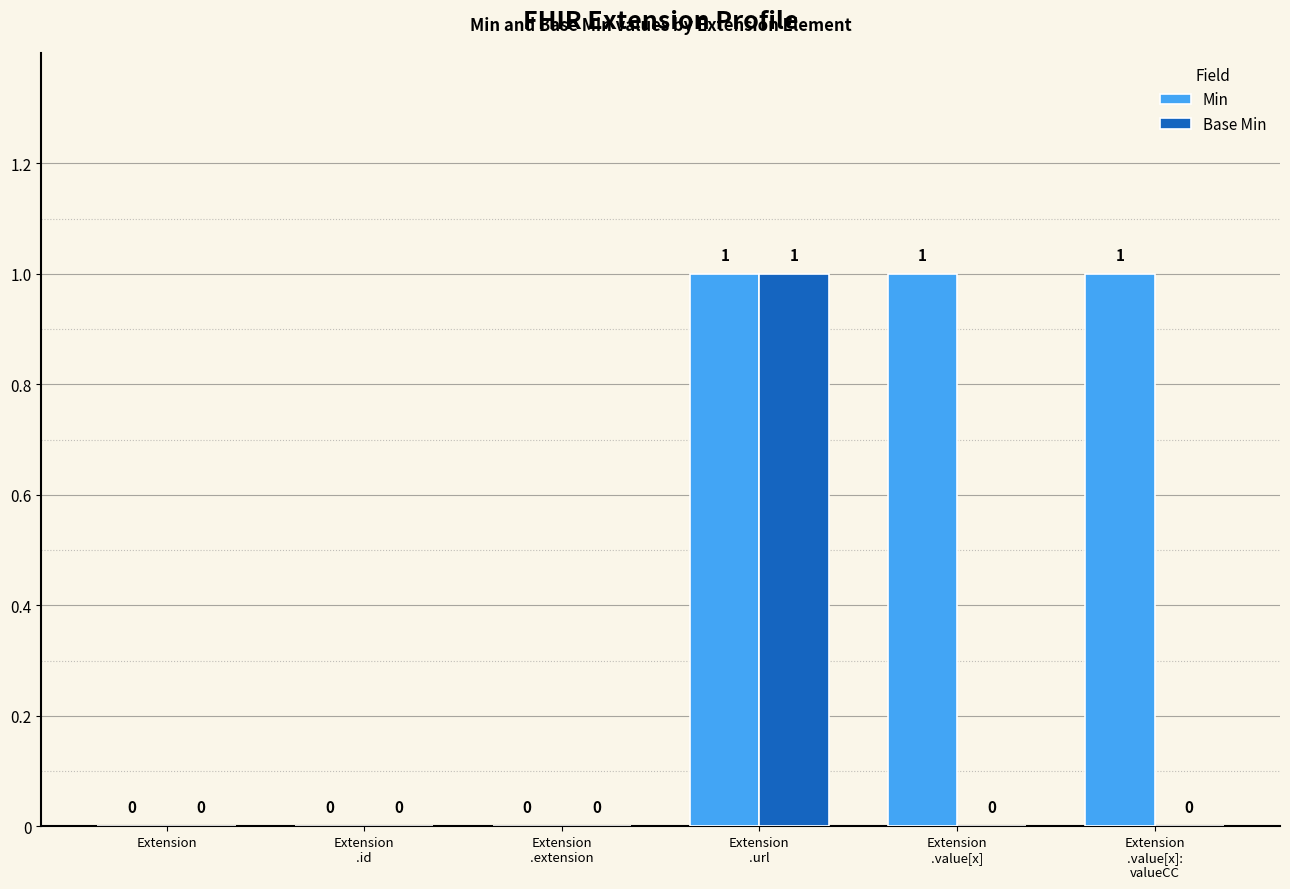

Does the chart contain stacked bars?

No